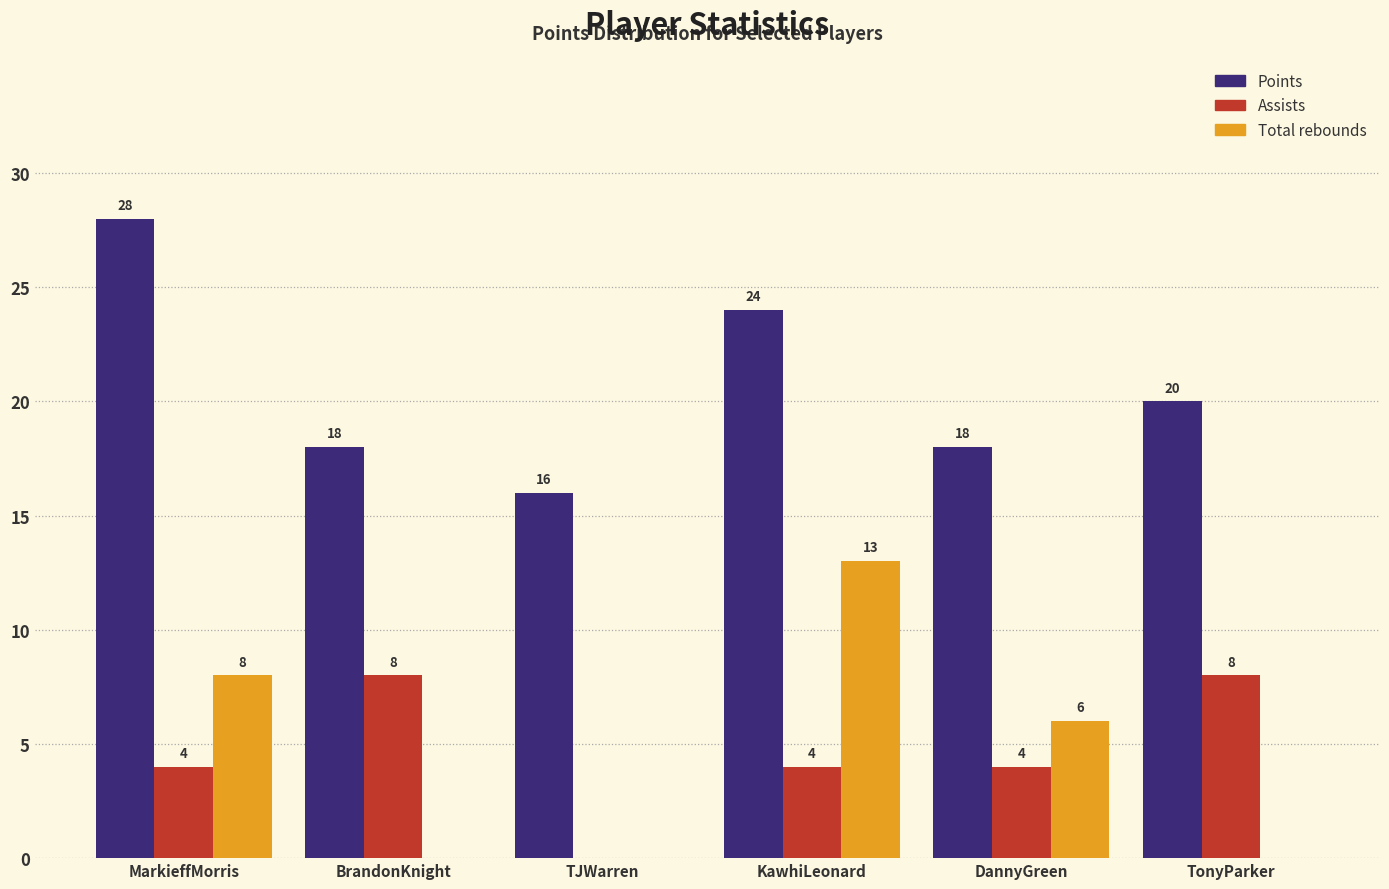

Reading right to left, transcribe all the data shown in this chart.

Points: TonyParker=20	DannyGreen=18	KawhiLeonard=24	TJWarren=16	BrandonKnight=18	MarkieffMorris=28
Assists: TonyParker=8	DannyGreen=4	KawhiLeonard=4	TJWarren=0	BrandonKnight=8	MarkieffMorris=4
Total rebounds: TonyParker=0	DannyGreen=6	KawhiLeonard=13	TJWarren=0	BrandonKnight=0	MarkieffMorris=8